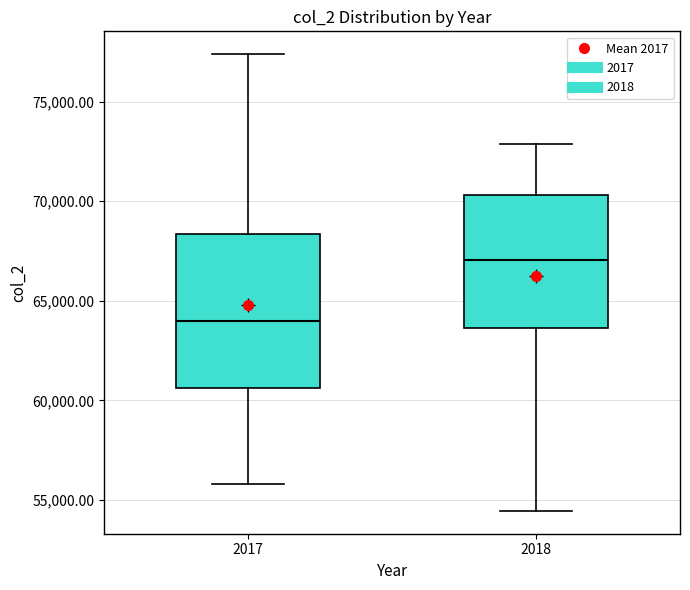

Which box is the tallest, from its lower edge to its upper edge?

2017